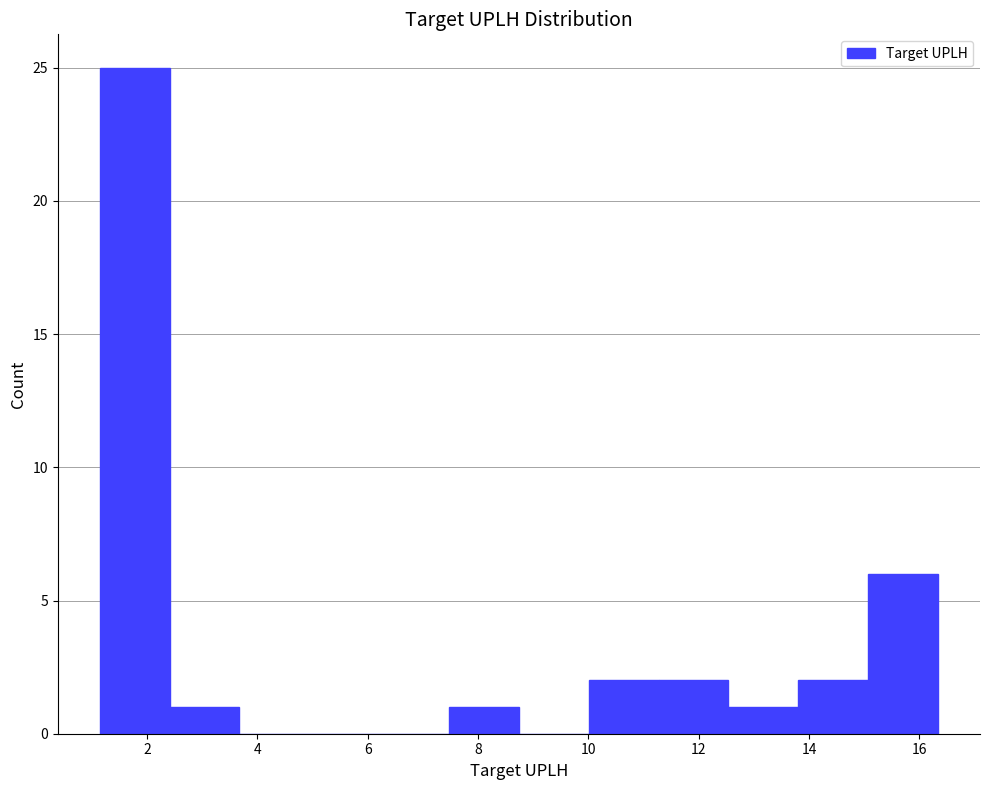

Reading left to right, transcribe this chart: for each bar, give the range it covers on the x-axis and its height. Neither the bar edges nor the heights are printed on the chart, so give them approximately, as read against the axes.

1.2 to 2.4: 25
2.4 to 3.6: 1
3.6 to 5.0: 0
5.0 to 6.2: 0
6.2 to 7.4: 0
7.4 to 8.8: 1
8.8 to 10.0: 0
10.0 to 11.2: 2
11.2 to 12.6: 2
12.6 to 13.8: 1
13.8 to 15.0: 2
15.0 to 16.4: 6